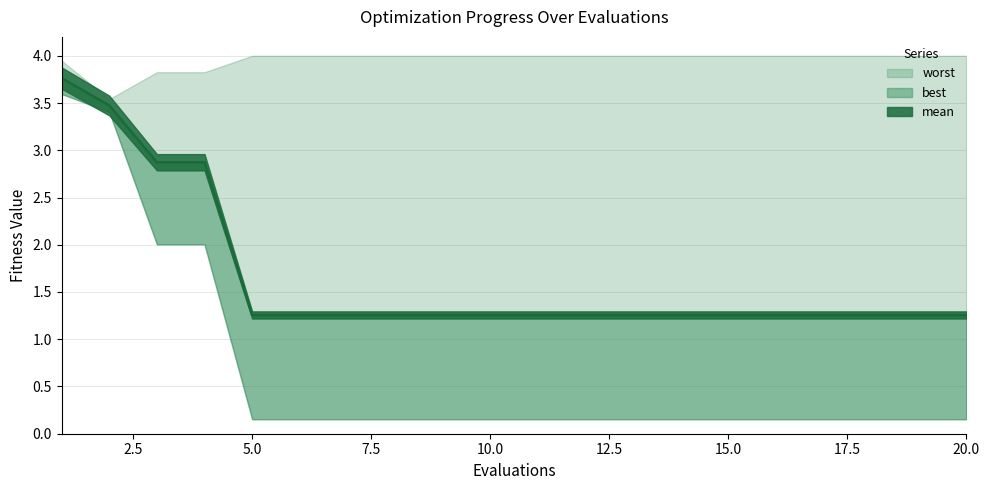

Reading left to right, extract all data points from this chart.

mean: 3.8	3.5	2.9	2.9	1.3	1.3	1.3	1.3	1.3	1.3	1.3	1.3	1.3	1.3	1.3	1.3	1.3	1.3	1.3	1.3
best: 3.6	3.4	2.0	2.0	0.2	0.2	0.2	0.2	0.2	0.2	0.2	0.2	0.2	0.2	0.2	0.2	0.2	0.2	0.2	0.2
worst: 3.9	3.5	3.8	3.8	4.0	4.0	4.0	4.0	4.0	4.0	4.0	4.0	4.0	4.0	4.0	4.0	4.0	4.0	4.0	4.0